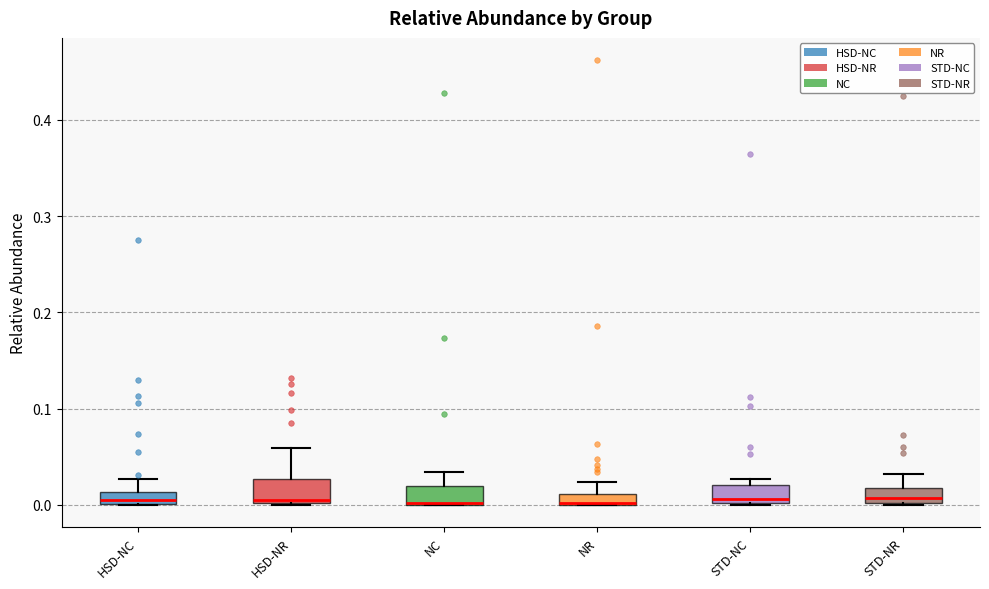

Where does the upper whisker of the box for HSD-NR end on the y-axis? The values are not printed on the chart, so give them approximately, as read against the axis.

0.06